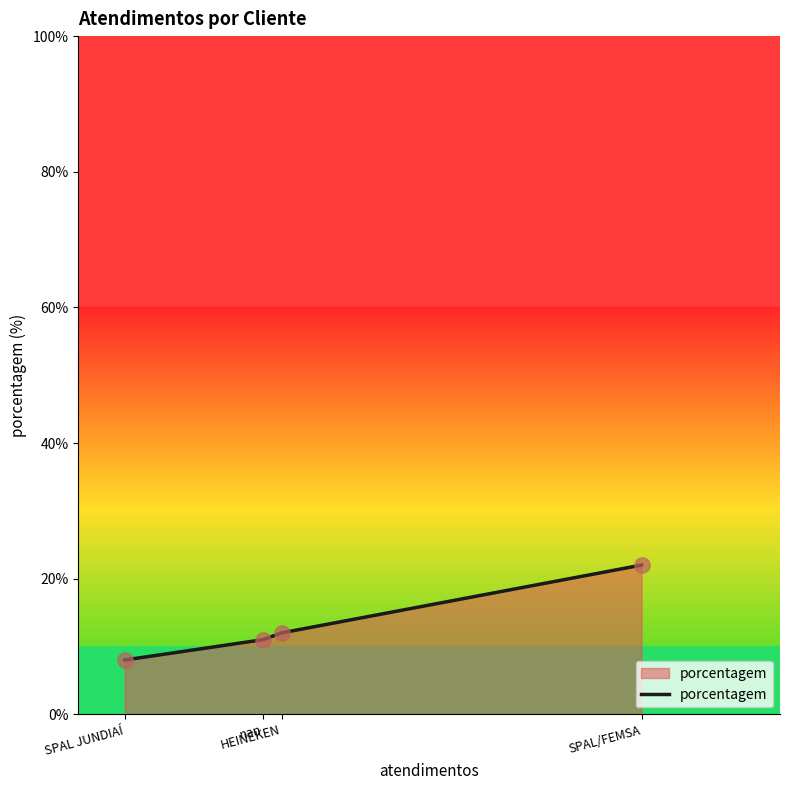

What is the sum of all values?

53